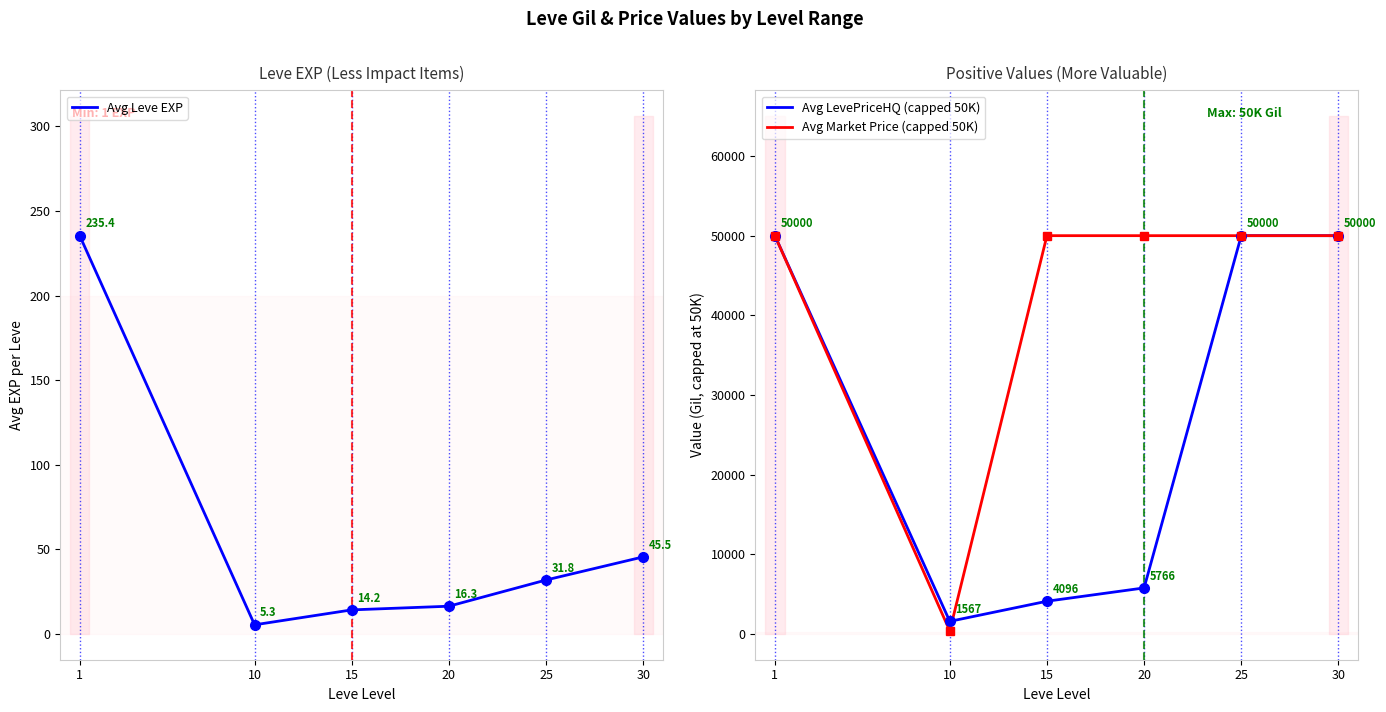

At 10, list the series in order from smallest to largest.

Avg Leve EXP, Avg Market Price (capped 50K), Avg LevePriceHQ (capped 50K)